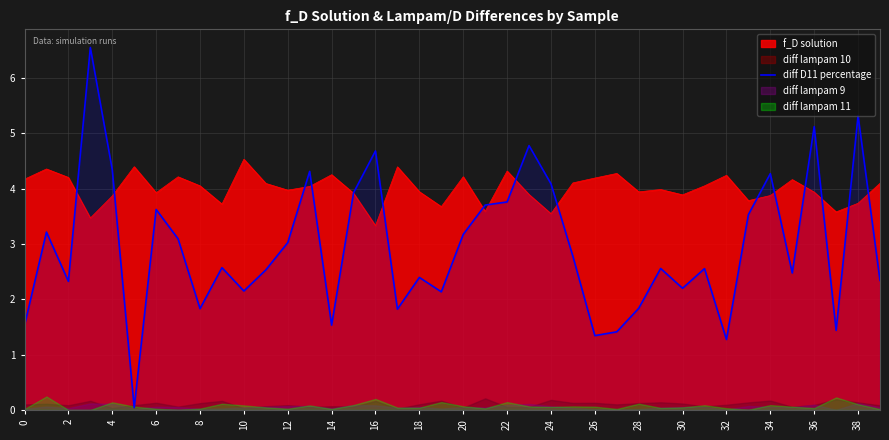

What is the maximum value for f_D solution?

4.5